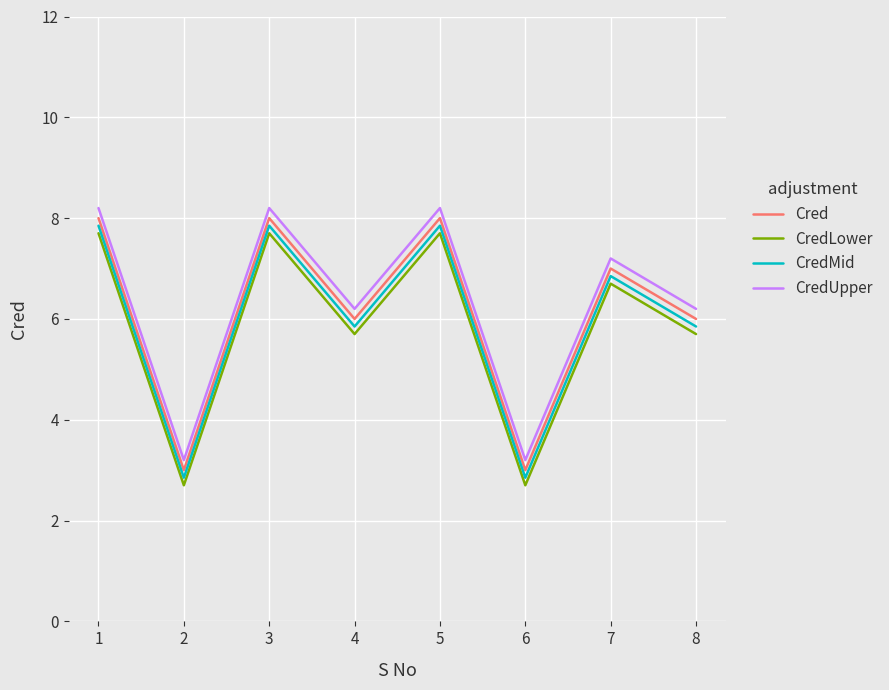

What is the sum of the Cred values at 2 and 4?

9.0